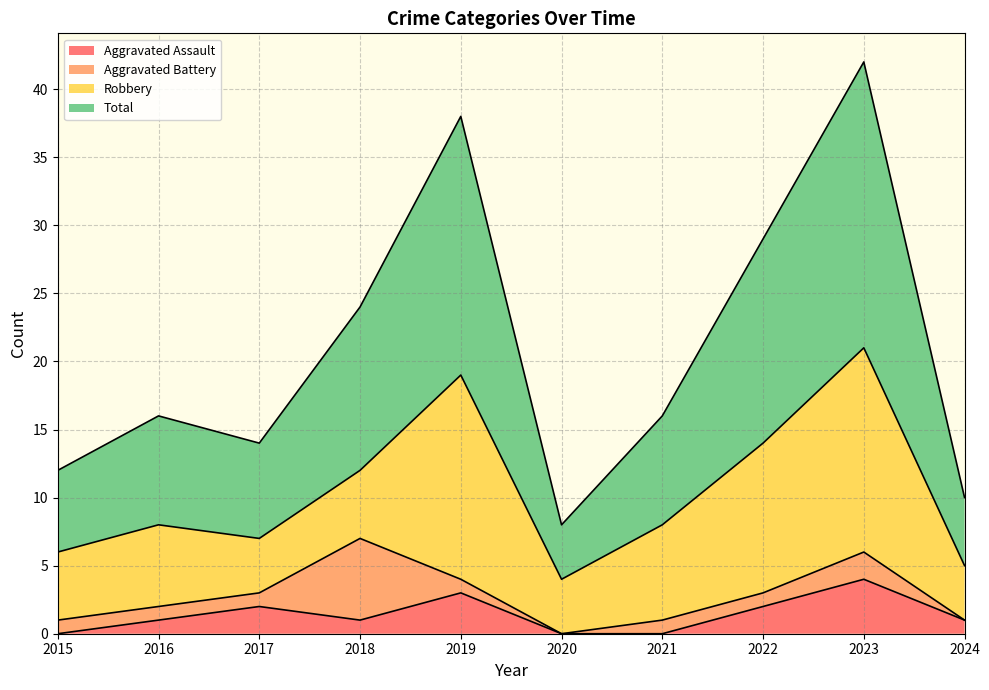

In Total, how many points are higher than both neighbors (excluding endpoints)?

3